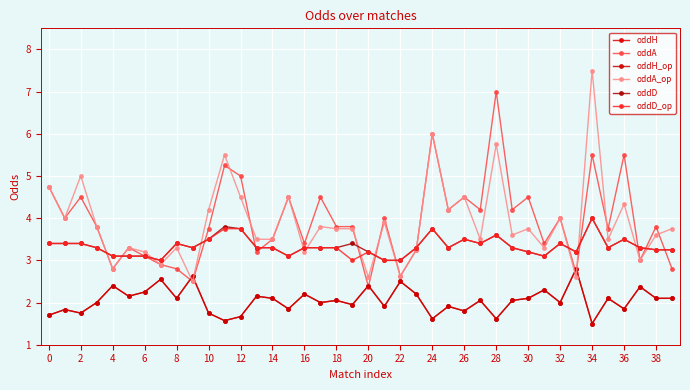

True or false: oddD and oddD_op cross at least once.

False